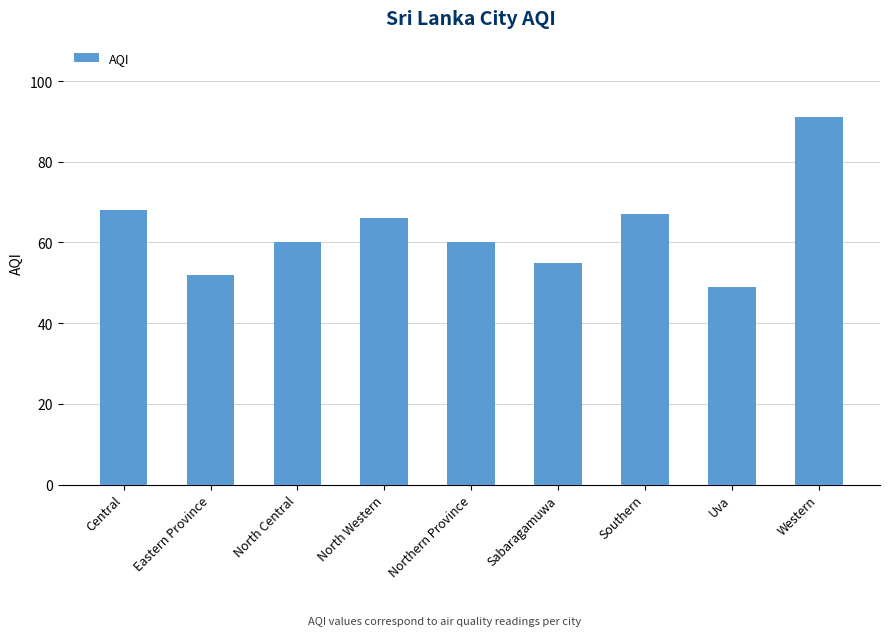

What is the difference between the values at Sabaragamuwa and North Western?

11